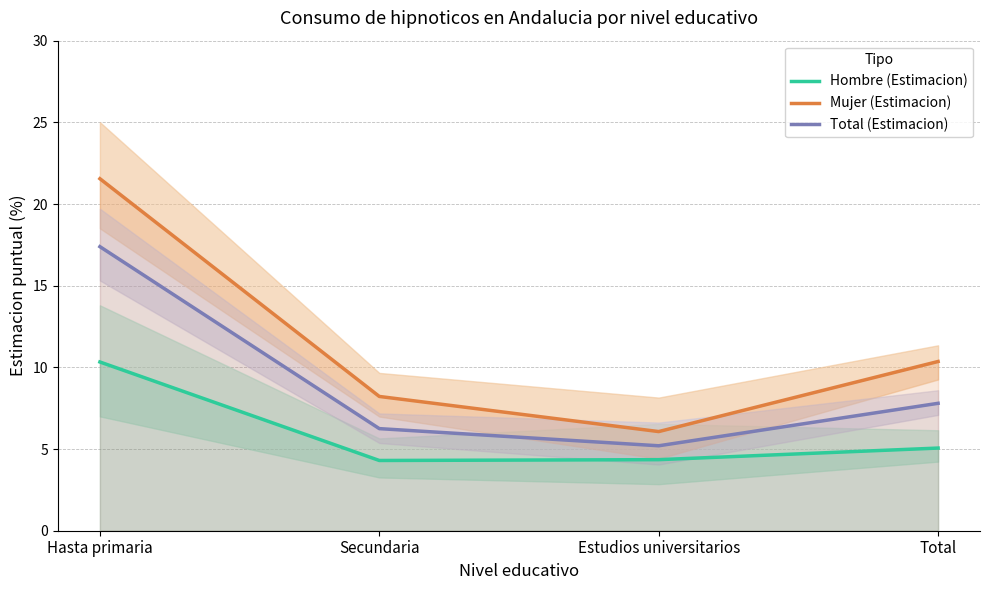

Rank the series by their maximum value, from lowest to highest.

Hombre (Estimacion), Total (Estimacion), Mujer (Estimacion)